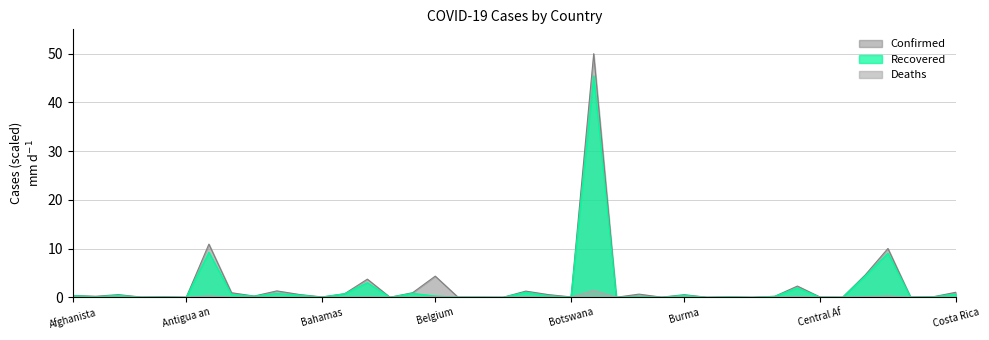

Does the chart display data point markers on the line(s)?

No